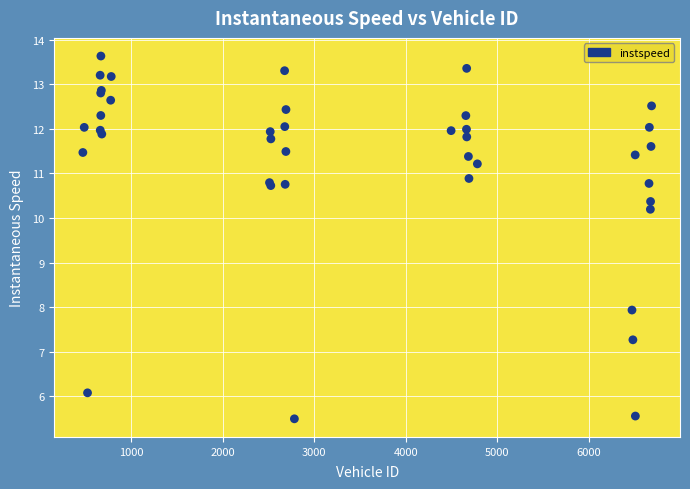

What Y value in the scatter plot is closest to 9?

7.9